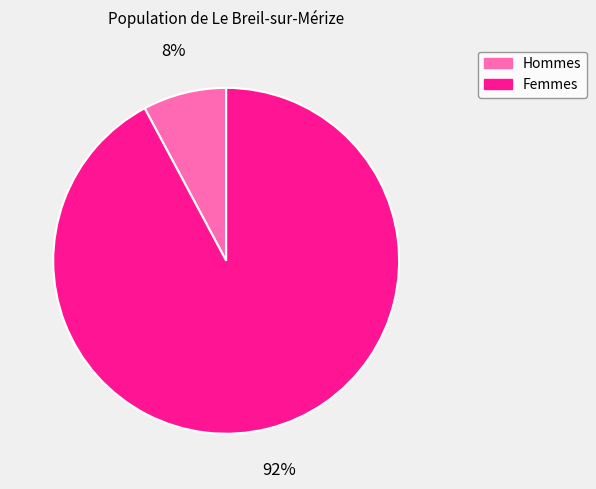

Is there any slice that represents more than half of the pie?

Yes